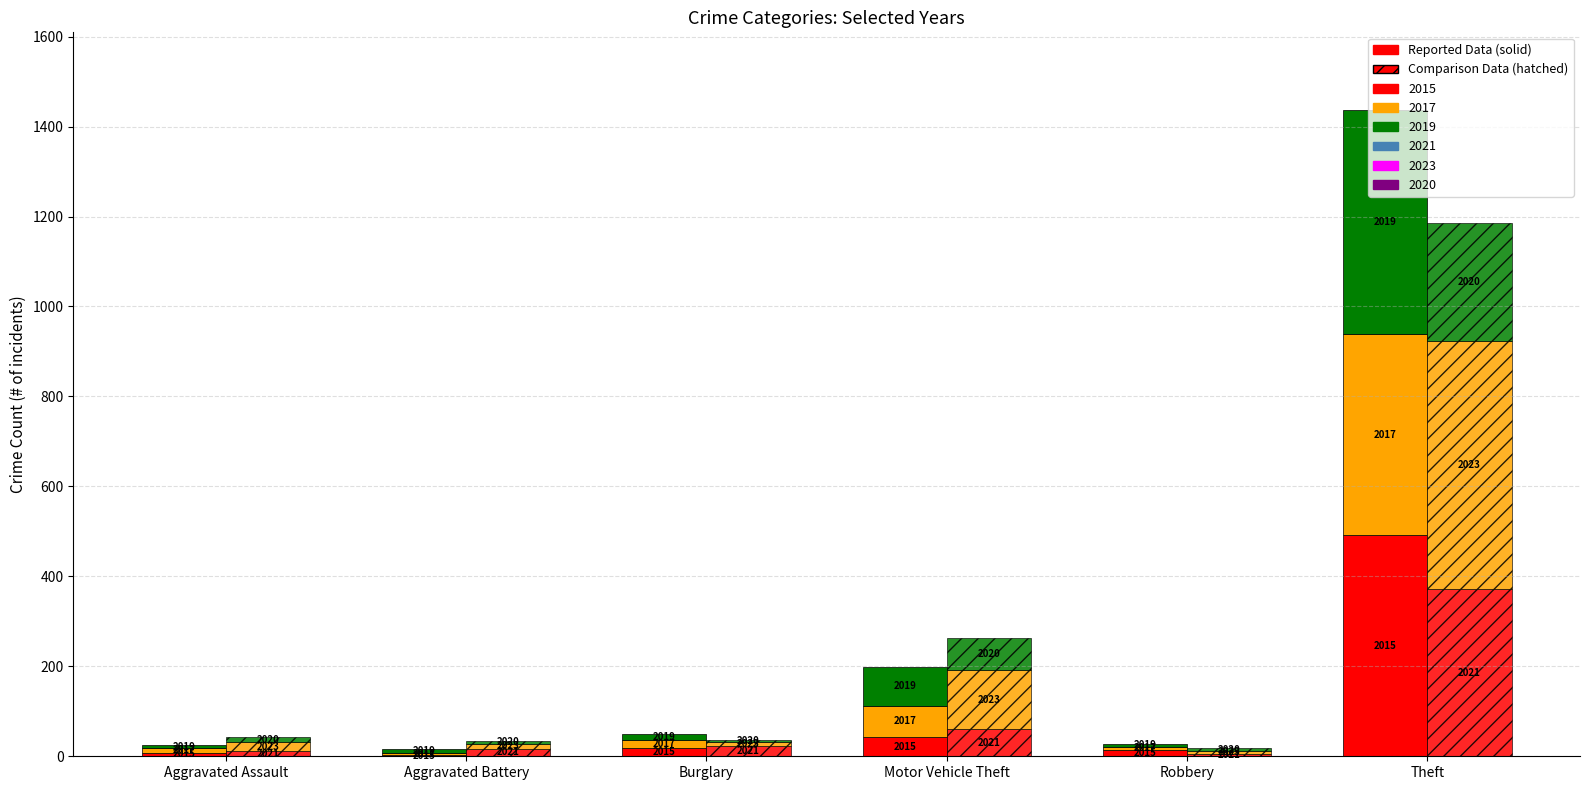

How many data points does each series have?

6